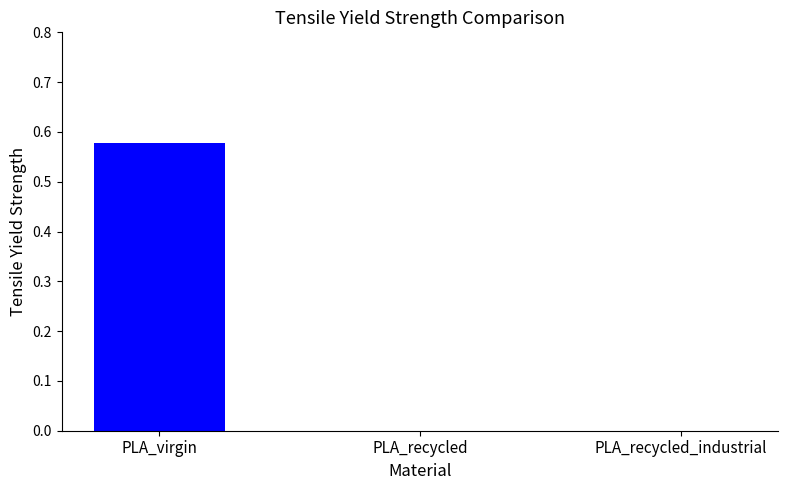

Count the number of data series in this chart.

1